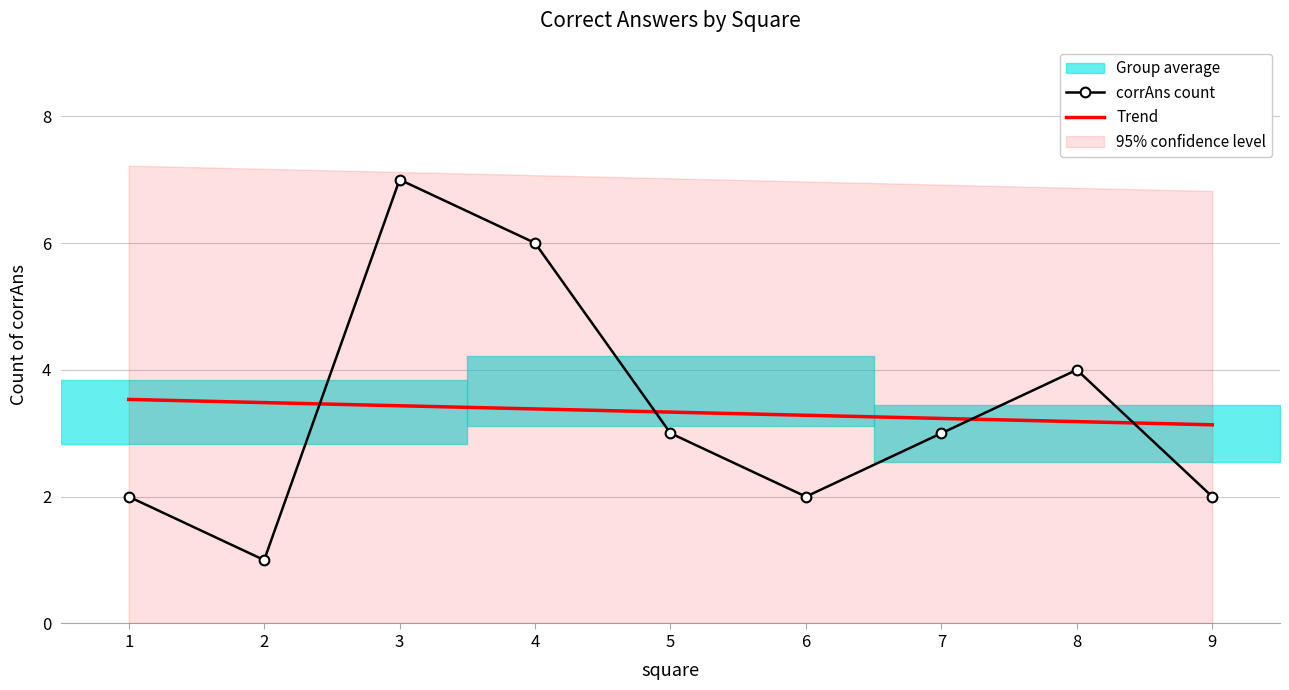

Reading left to right, what are all the values shown in this chart?

corrAns count: 2.0	1.0	7.0	6.0	3.0	2.0	3.0	4.0	2.0
Trend: 3.5	3.5	3.4	3.4	3.3	3.3	3.2	3.2	3.1